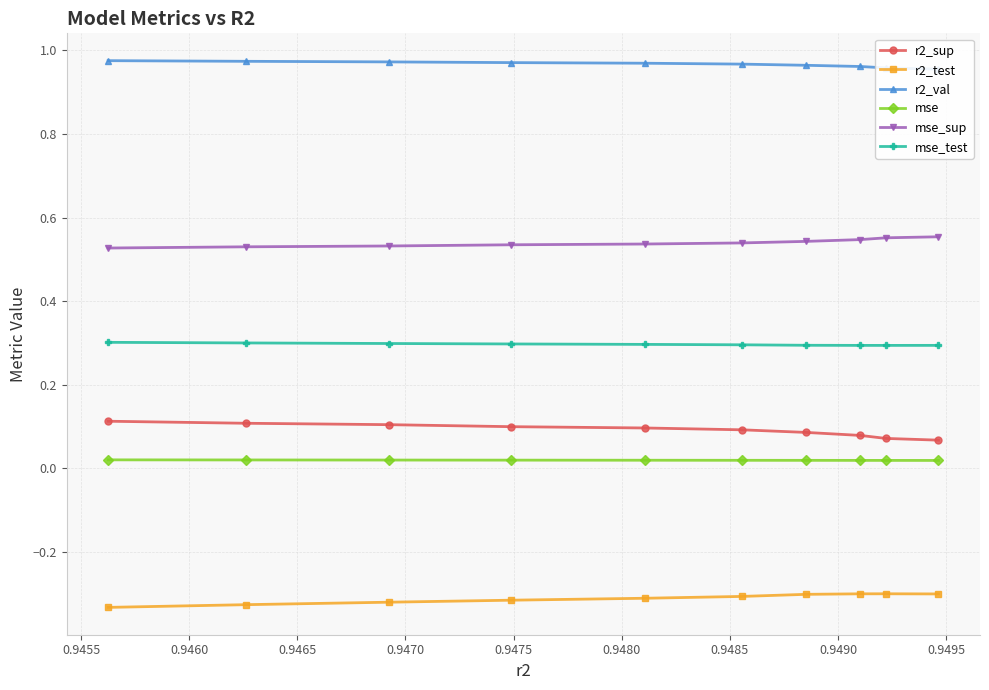

Which series has the largest range (max minus min)?

r2_sup